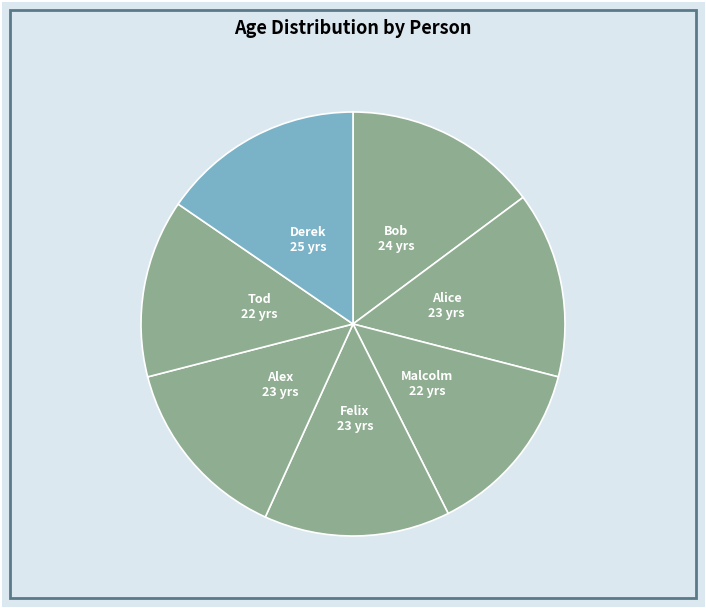

How many segments does this pie chart have?

7